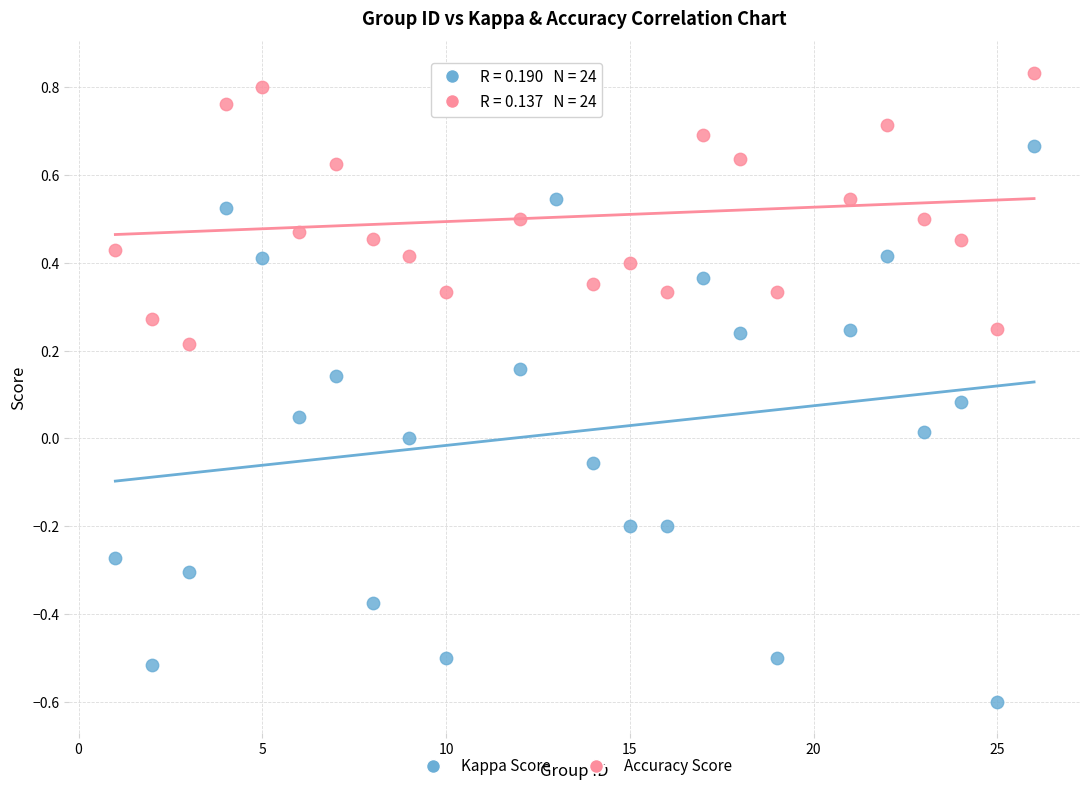

Which series has the widest spread of Y values?

Kappa Score